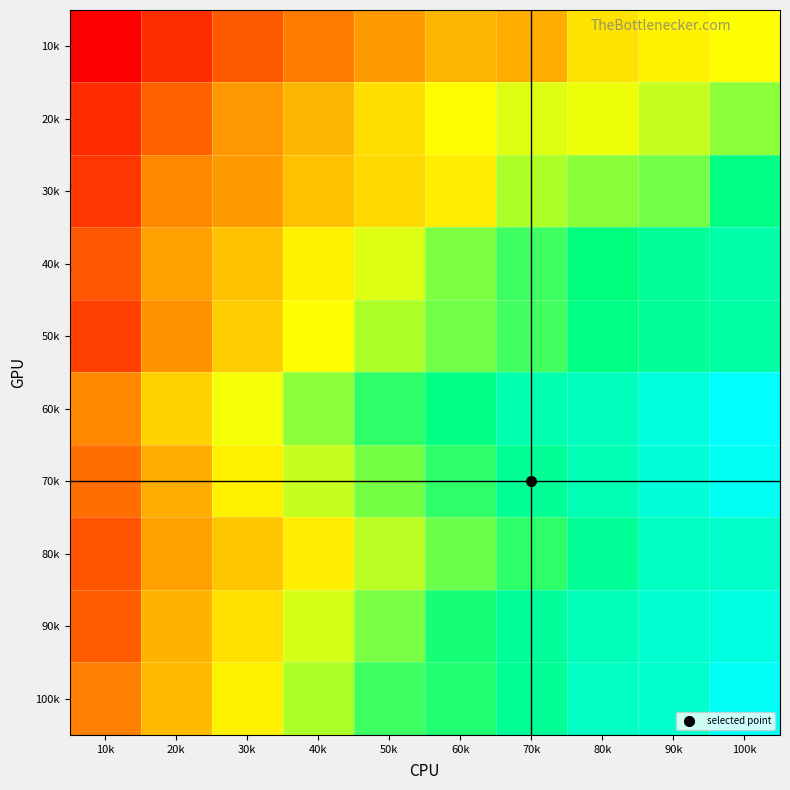

Reading left to right, transcribe all the data shown in this chart.

10k: 10k=51.3	20k=67.4	30k=82.2	40k=93.5	50k=103.6	60k=113.0	70k=109.7	80k=128.7	90k=133.9	100k=137.2
20k: 10k=65.6	20k=84.3	30k=103.1	40k=113.2	50k=126.8	60k=136.9	70k=143.6	80k=140.6	90k=147.3	100k=157.3
30k: 10k=70.0	20k=97.8	30k=104.0	40k=116.7	50k=124.5	60k=132.4	70k=151.8	80k=157.7	90k=162.1	100k=182.8
40k: 10k=81.0	20k=105.4	30k=117.0	40k=133.5	50k=143.9	60k=159.9	70k=170.9	80k=180.6	90k=188.9	100k=195.4
50k: 10k=73.6	20k=101.3	30k=121.5	40k=138.1	50k=151.7	60k=162.2	70k=169.7	80k=182.9	90k=189.5	100k=193.3
60k: 10k=97.4	20k=122.7	30k=139.3	40k=157.2	50k=173.3	60k=182.0	70k=197.1	80k=201.6	90k=213.5	100k=224.4
70k: 10k=88.6	20k=109.6	30k=132.9	40k=147.8	50k=161.3	60k=173.1	70k=188.2	80k=199.2	90k=211.3	100k=220.5
80k: 10k=80.0	20k=106.1	30k=118.8	40k=131.9	50k=150.0	60k=163.1	70k=173.2	80k=188.7	90k=203.8	100k=206.6
90k: 10k=83.1	20k=112.5	30k=127.4	40k=144.7	50k=160.4	60k=177.7	70k=190.6	80k=200.7	90k=208.2	100k=213.9
100k: 10k=95.0	20k=114.7	30k=133.3	40k=151.6	50k=170.5	60k=175.5	70k=188.2	80k=203.3	90k=206.9	100k=222.2